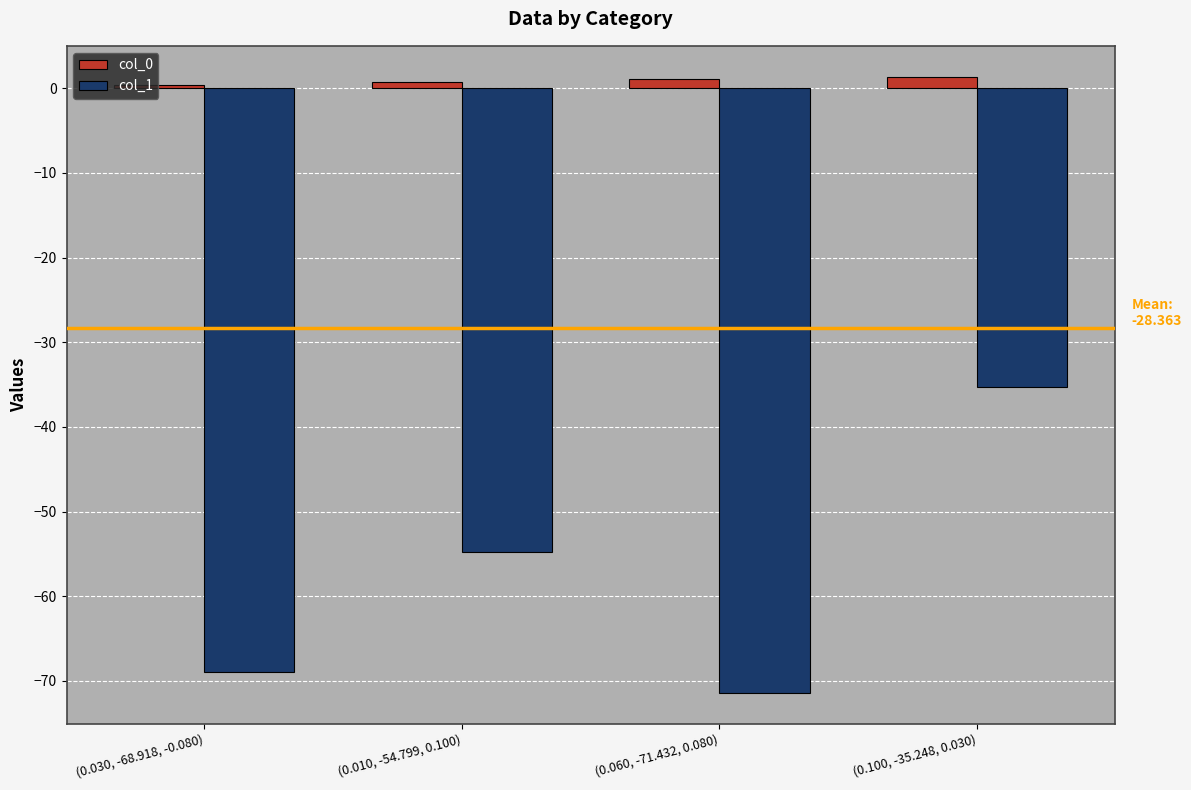

True or false: col_1 has a value of -54.8 at (0.010, -54.799, 0.100).

True